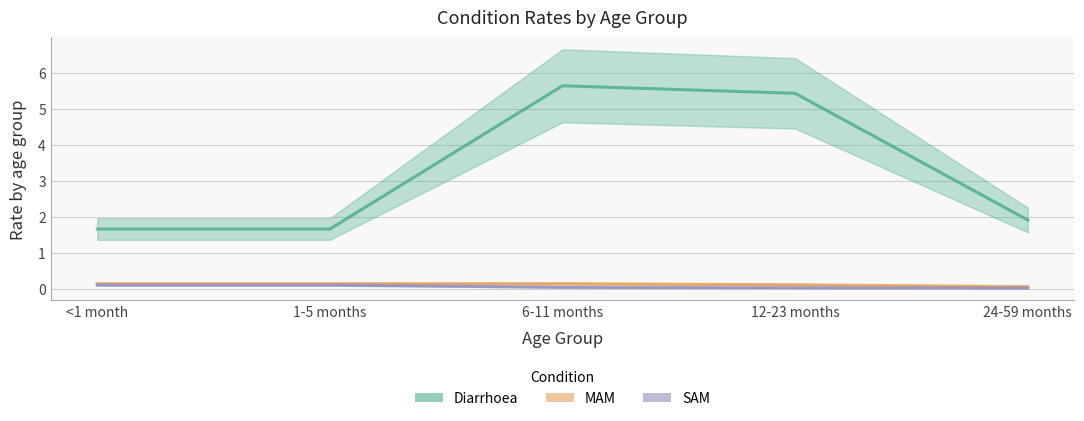

Where is the first local maximum for Diarrhoea?

6-11 months